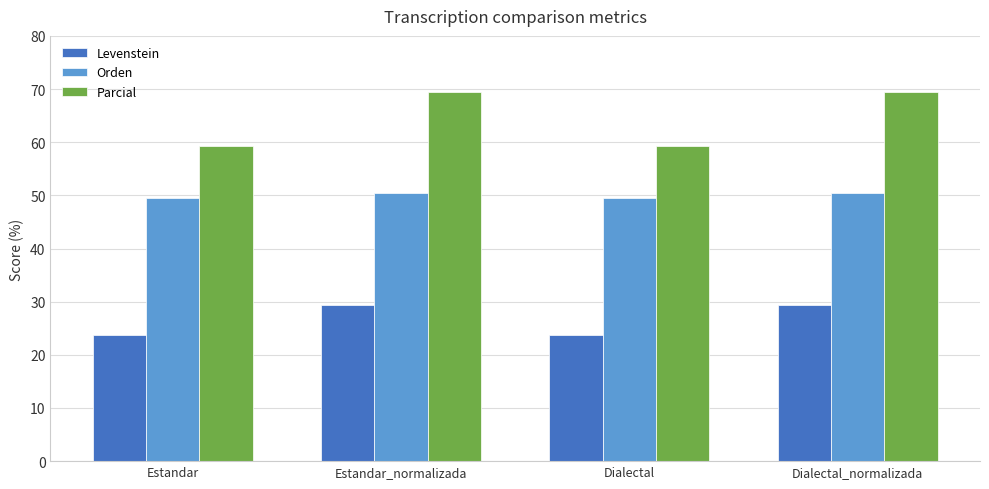

Rank the series by their maximum value, from lowest to highest.

Levenstein, Orden, Parcial